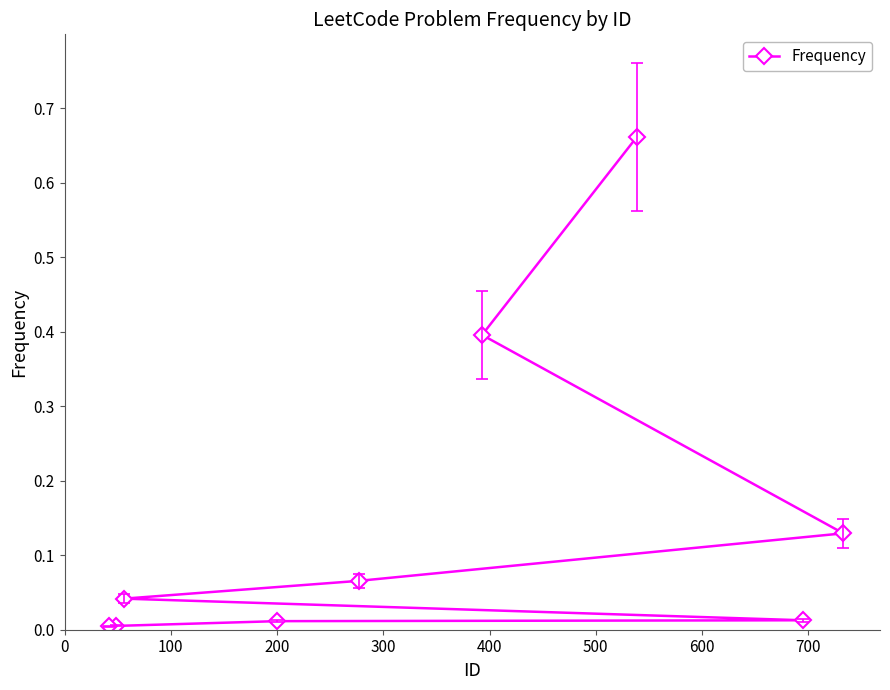

Is it true that the value at 700 is 0.0?

True